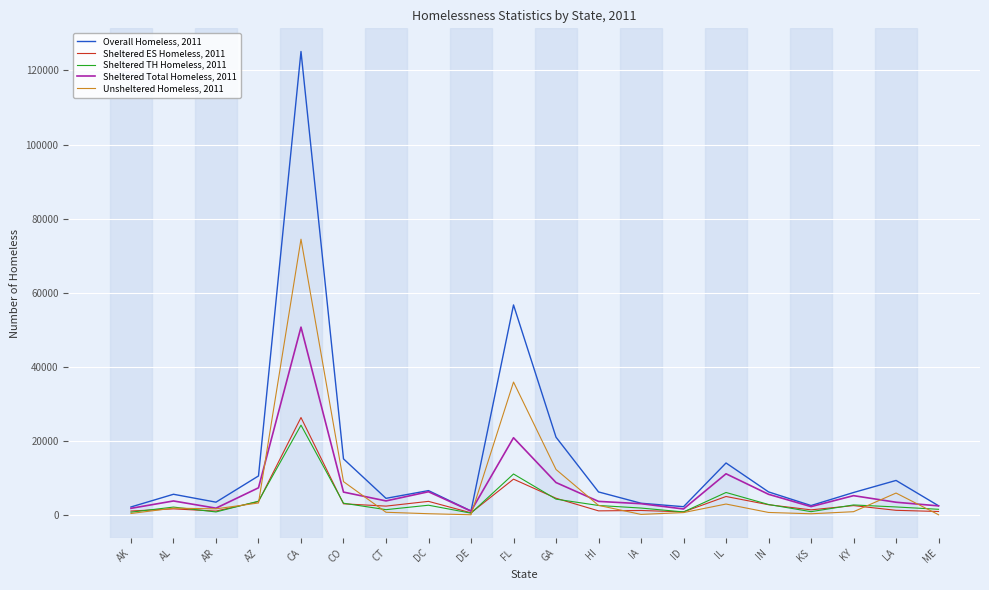

What is the greatest value displayed?

125128